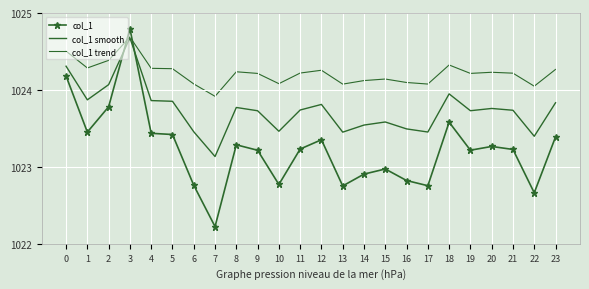

What is the value of the col_1 smooth point at the 8th from the left?

1023.1